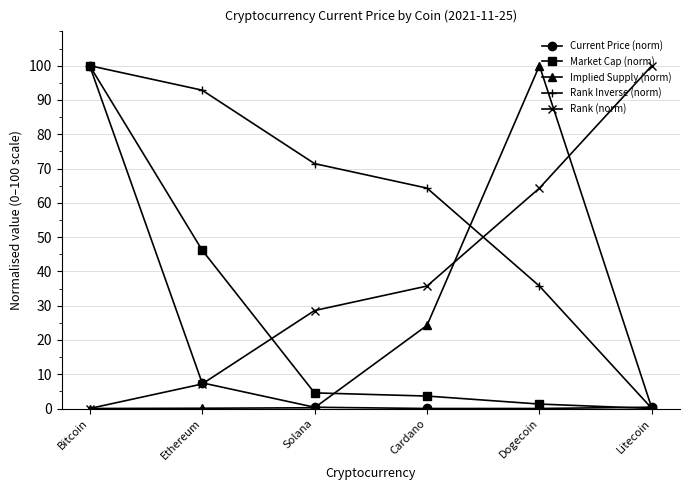

True or false: Rank (norm) has a value of 46.7 at Solana.

False